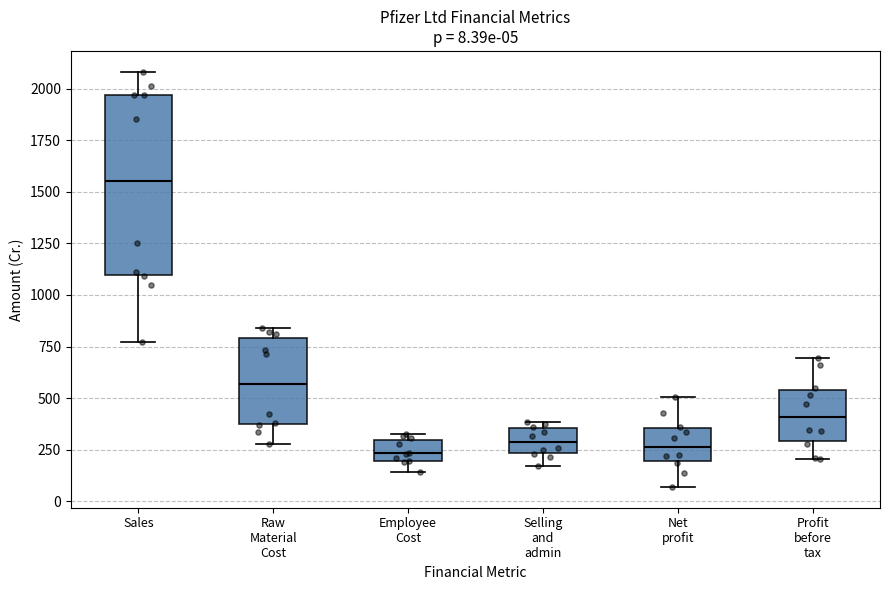

Which box is the tallest, from its lower edge to its upper edge?

Sales